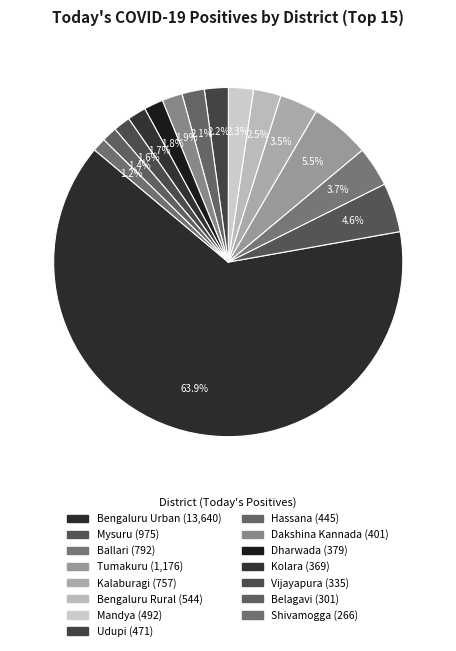

How many segments does this pie chart have?

15